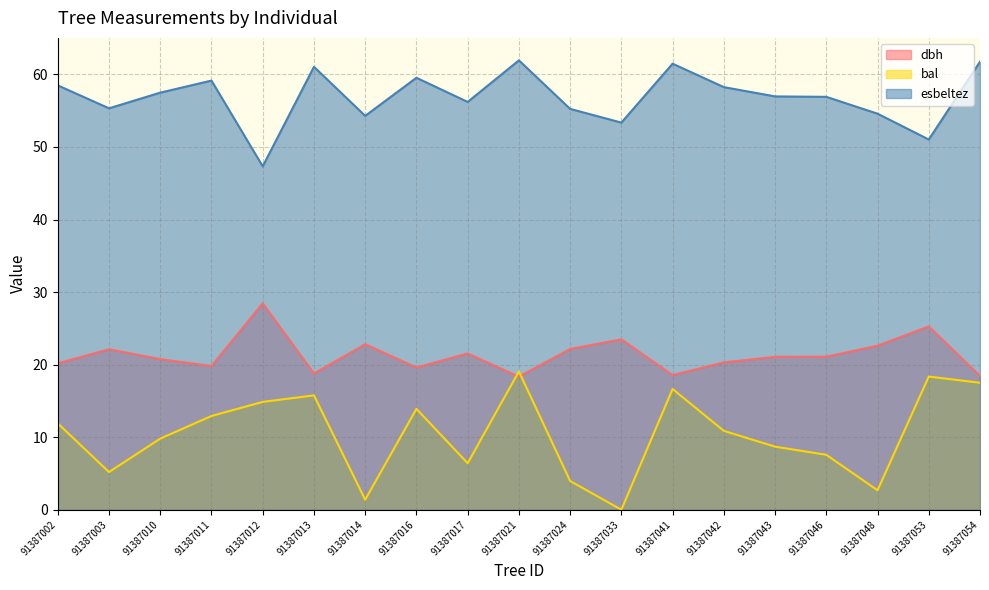

What is the value of the dbh point at the 16th from the left?

21.1